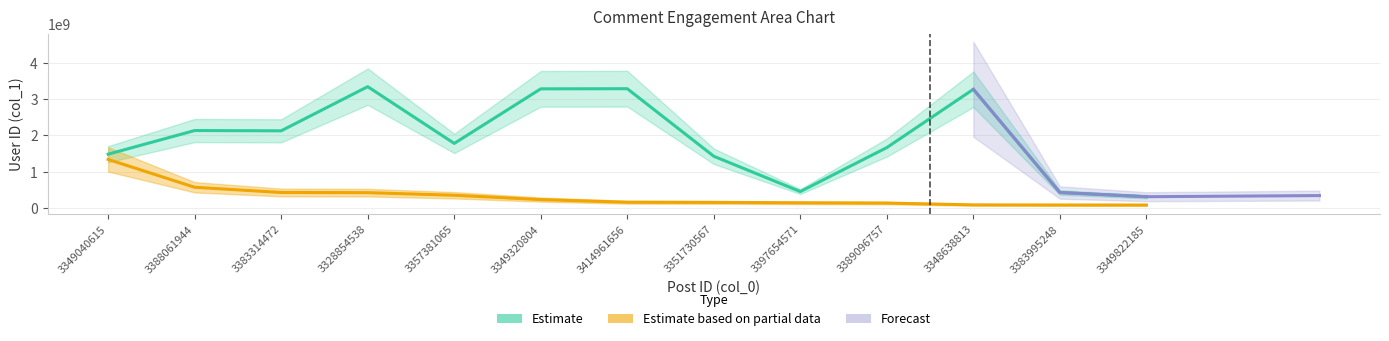

What is the difference between the highest and lowest values at 3388061944?

1560971802.4